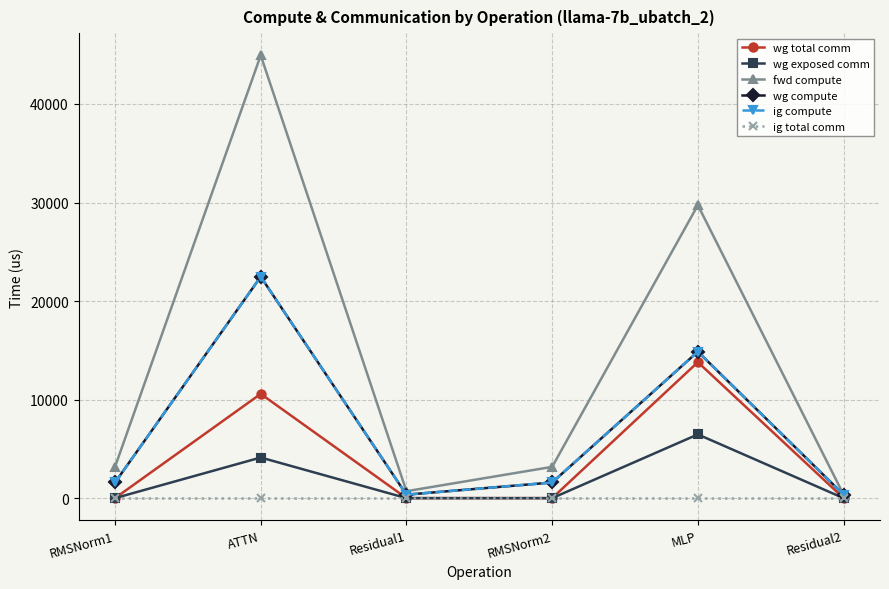

True or false: ig total comm and wg compute cross at least once.

False